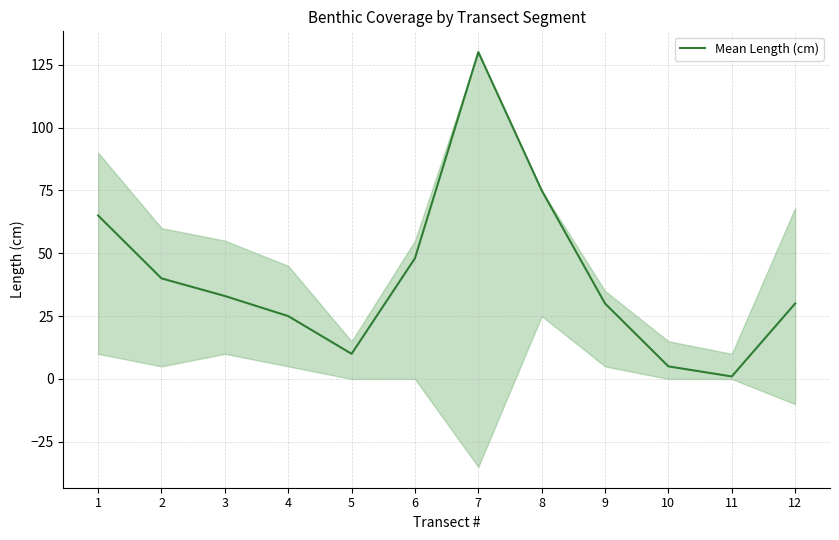

Count the number of categories in the chart.

12